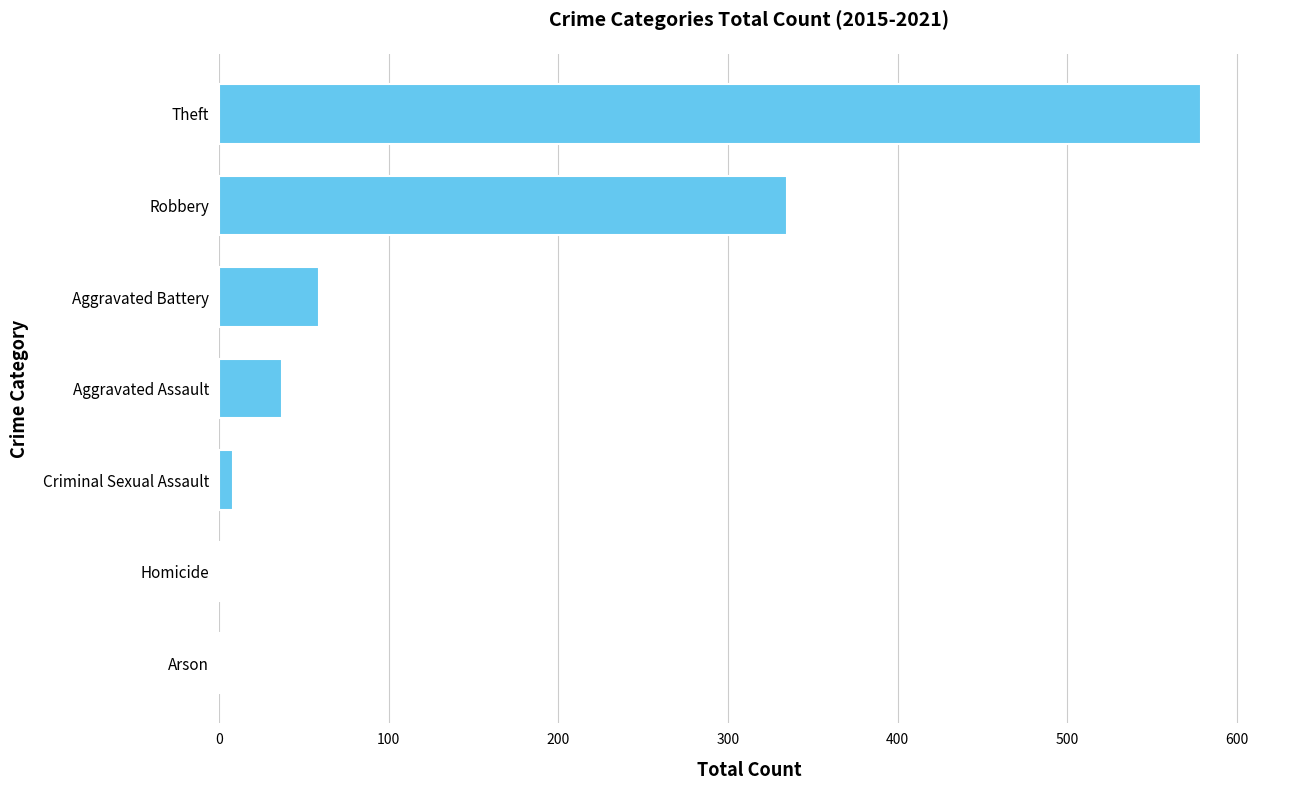

Reading top to bottom, extract all data points from this chart.

Theft=579	Robbery=335	Aggravated Battery=59	Aggravated Assault=37	Criminal Sexual Assault=8	Homicide=1	Arson=1